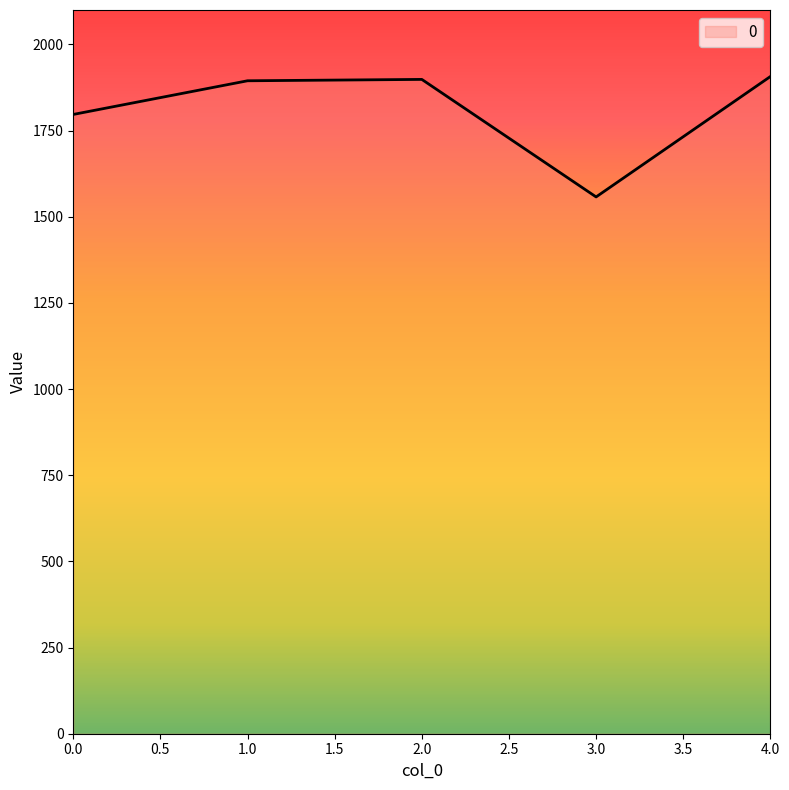

Read the value at 3.0.

1557.6